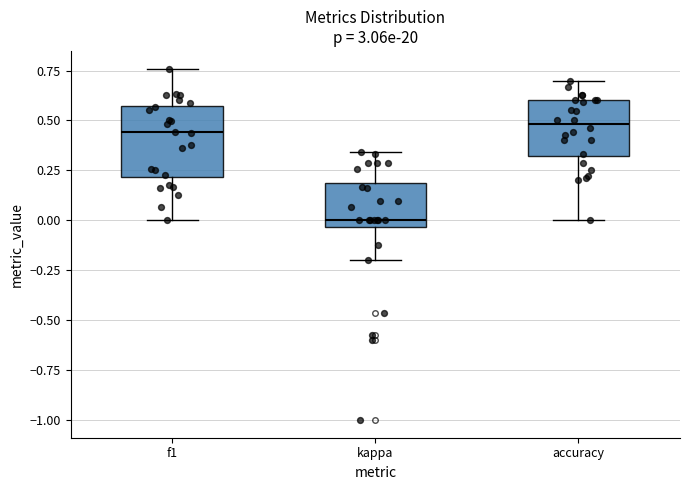

Which box's median line is the lowest?

kappa